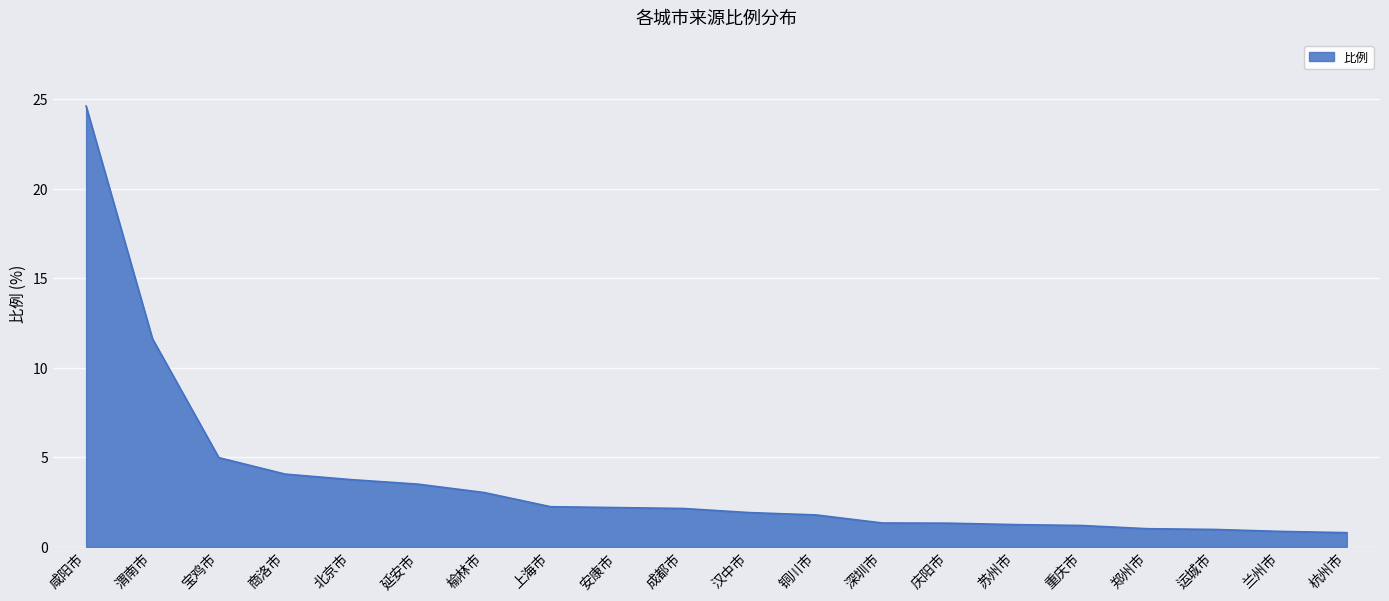

The value at 郑州市 is 1.0. True or false?

True